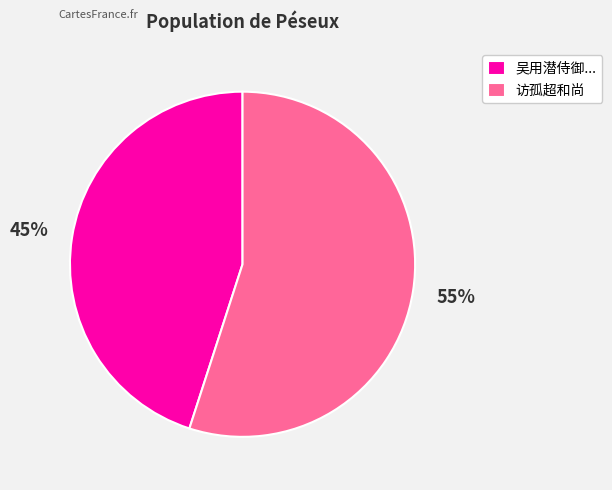

To the nearest percent, what is the difference between the largest and smallest slice percentages?

10%